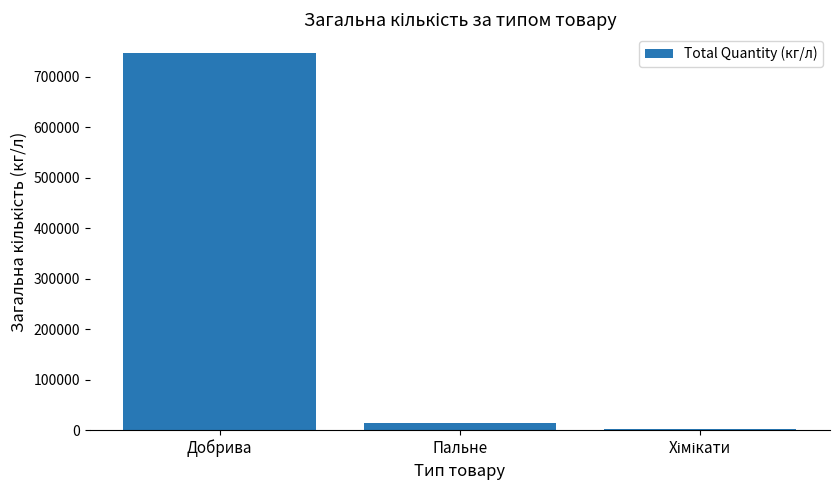

What is the sum of all values?

762688.0